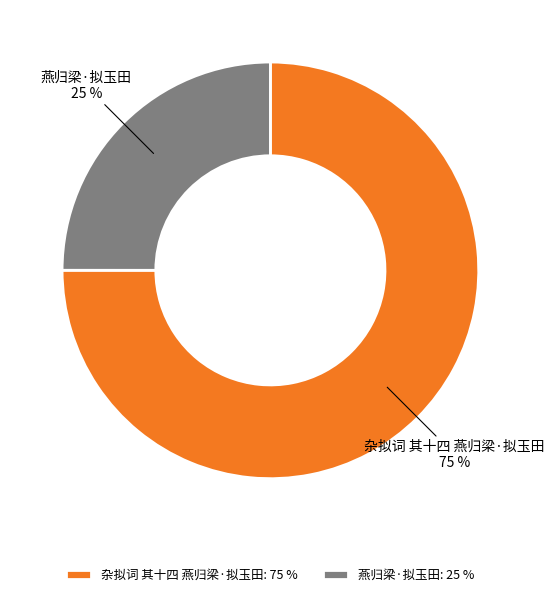

Do 燕归梁·拟玉田 and 杂拟词 其十四 燕归梁·拟玉田 together represent more than half of the pie?

Yes